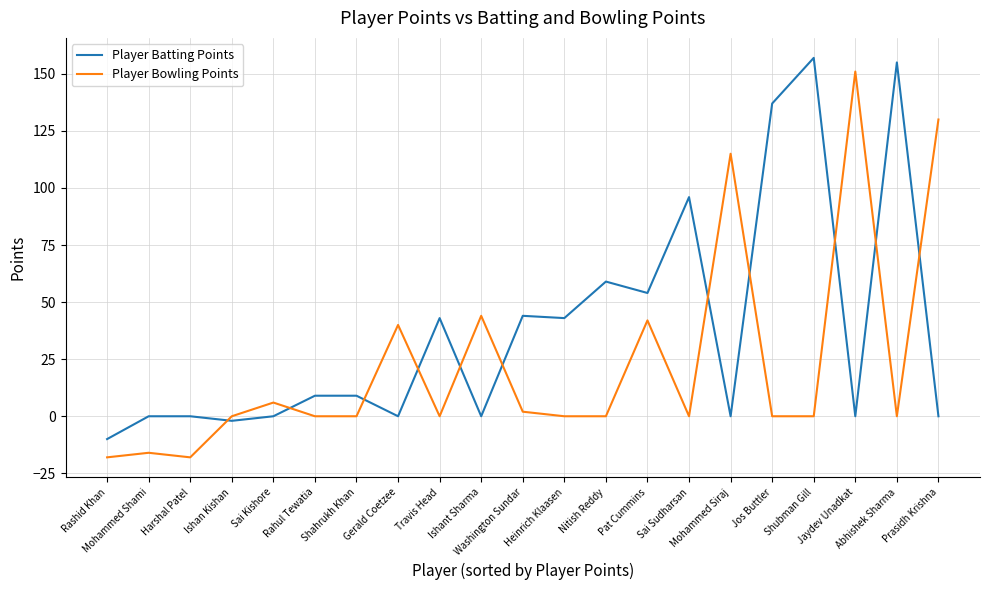

True or false: Player Batting Points has more than 2 points higher than both neighbors.

True